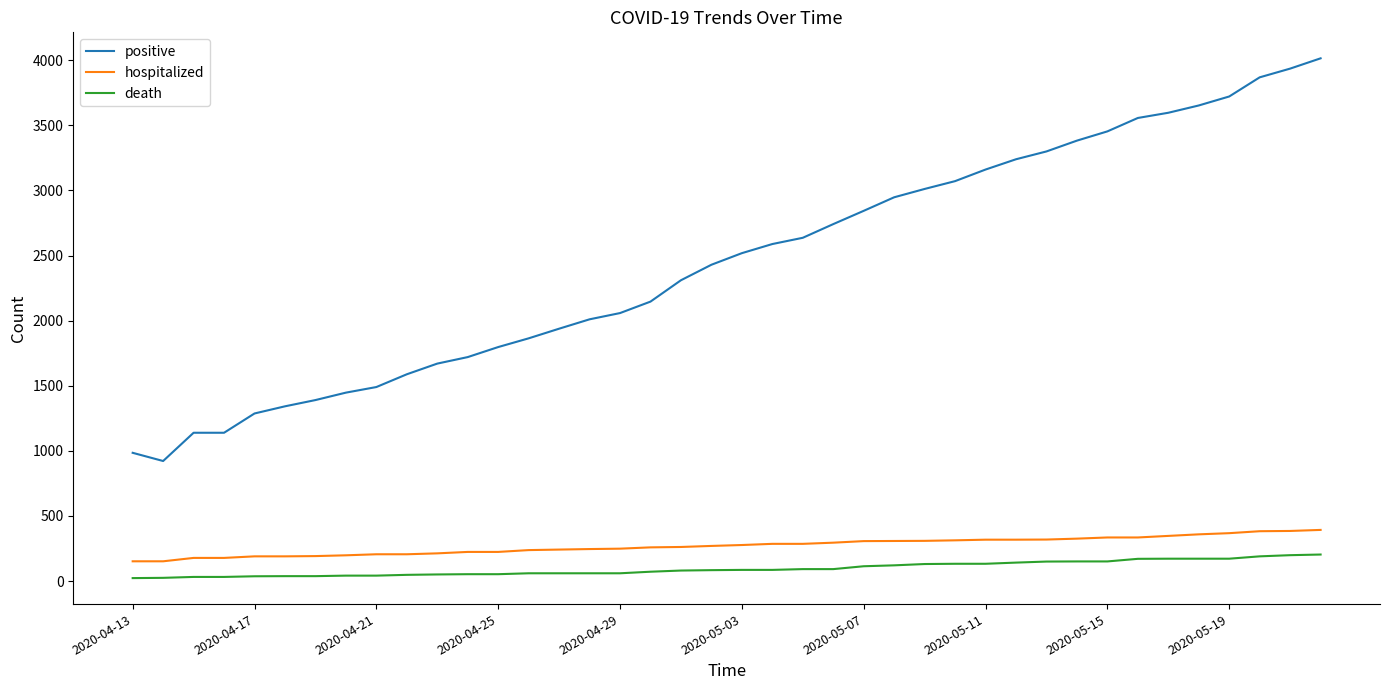

True or false: positive and hospitalized cross at least once.

False